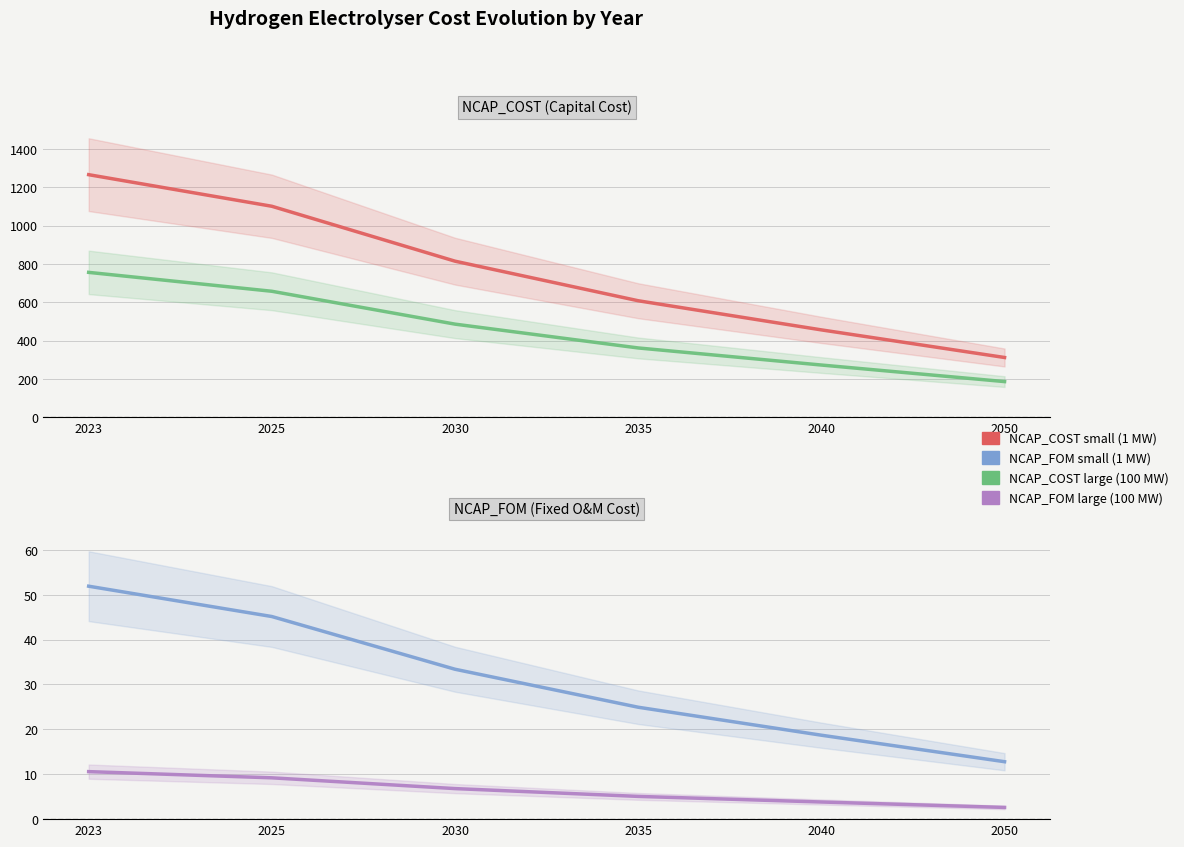

Is this an area chart (filled region under the line)?

No